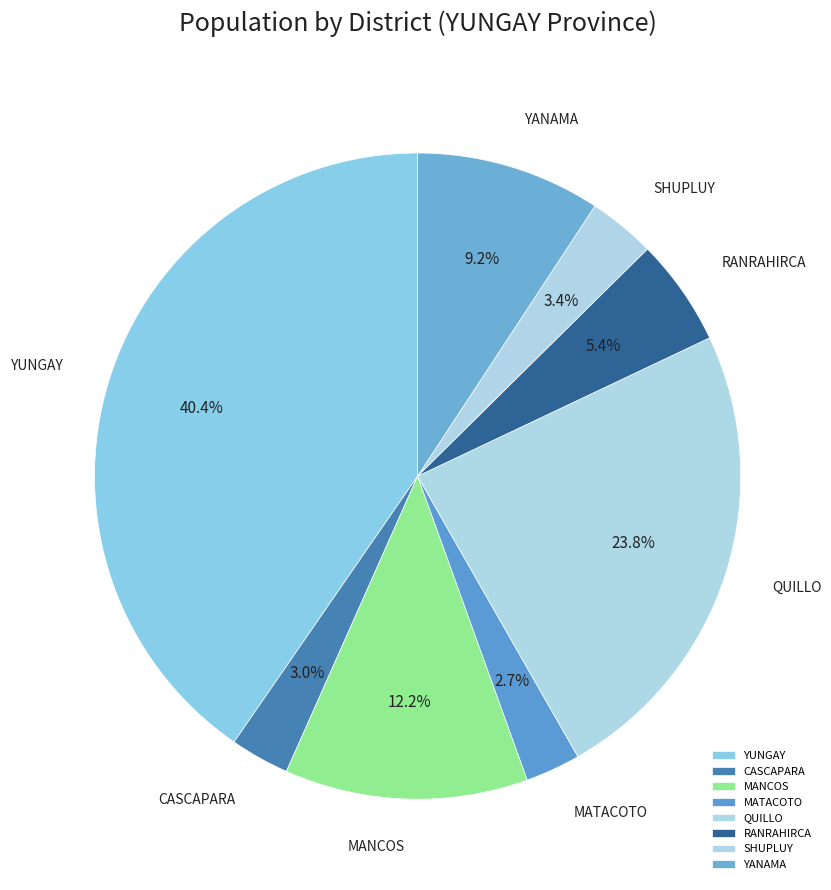

How many segments does this pie chart have?

8